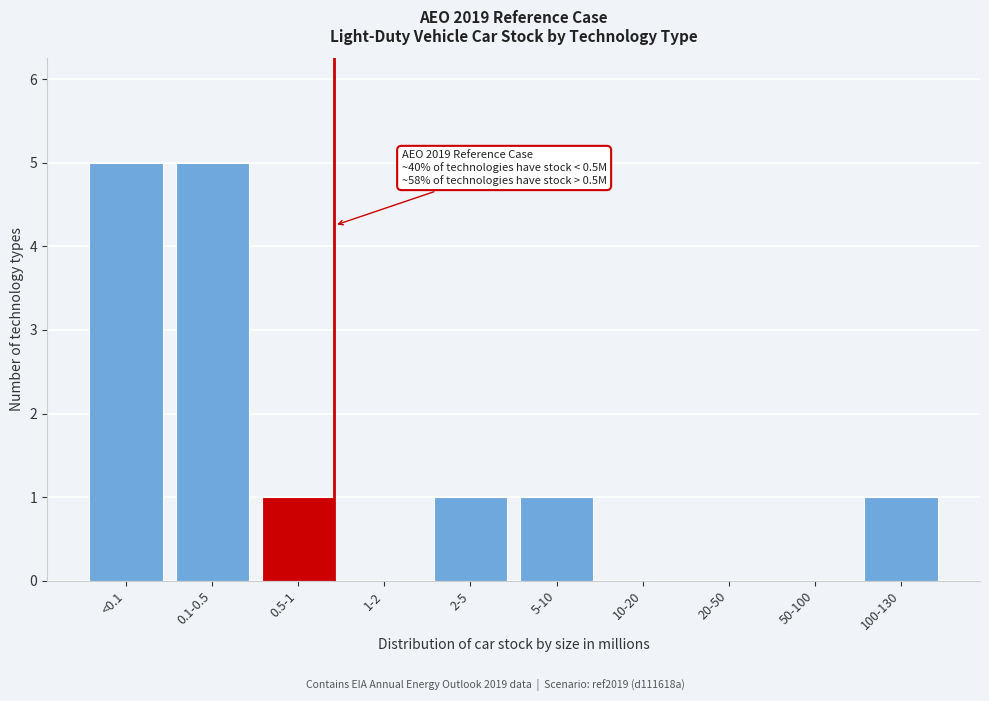

Reading left to right, list all the values displayed in this chart.

<0.1=5	0.1-0.5=5	0.5-1=1	1-2=0	2-5=1	5-10=1	10-20=0	20-50=0	50-100=0	100-130=1